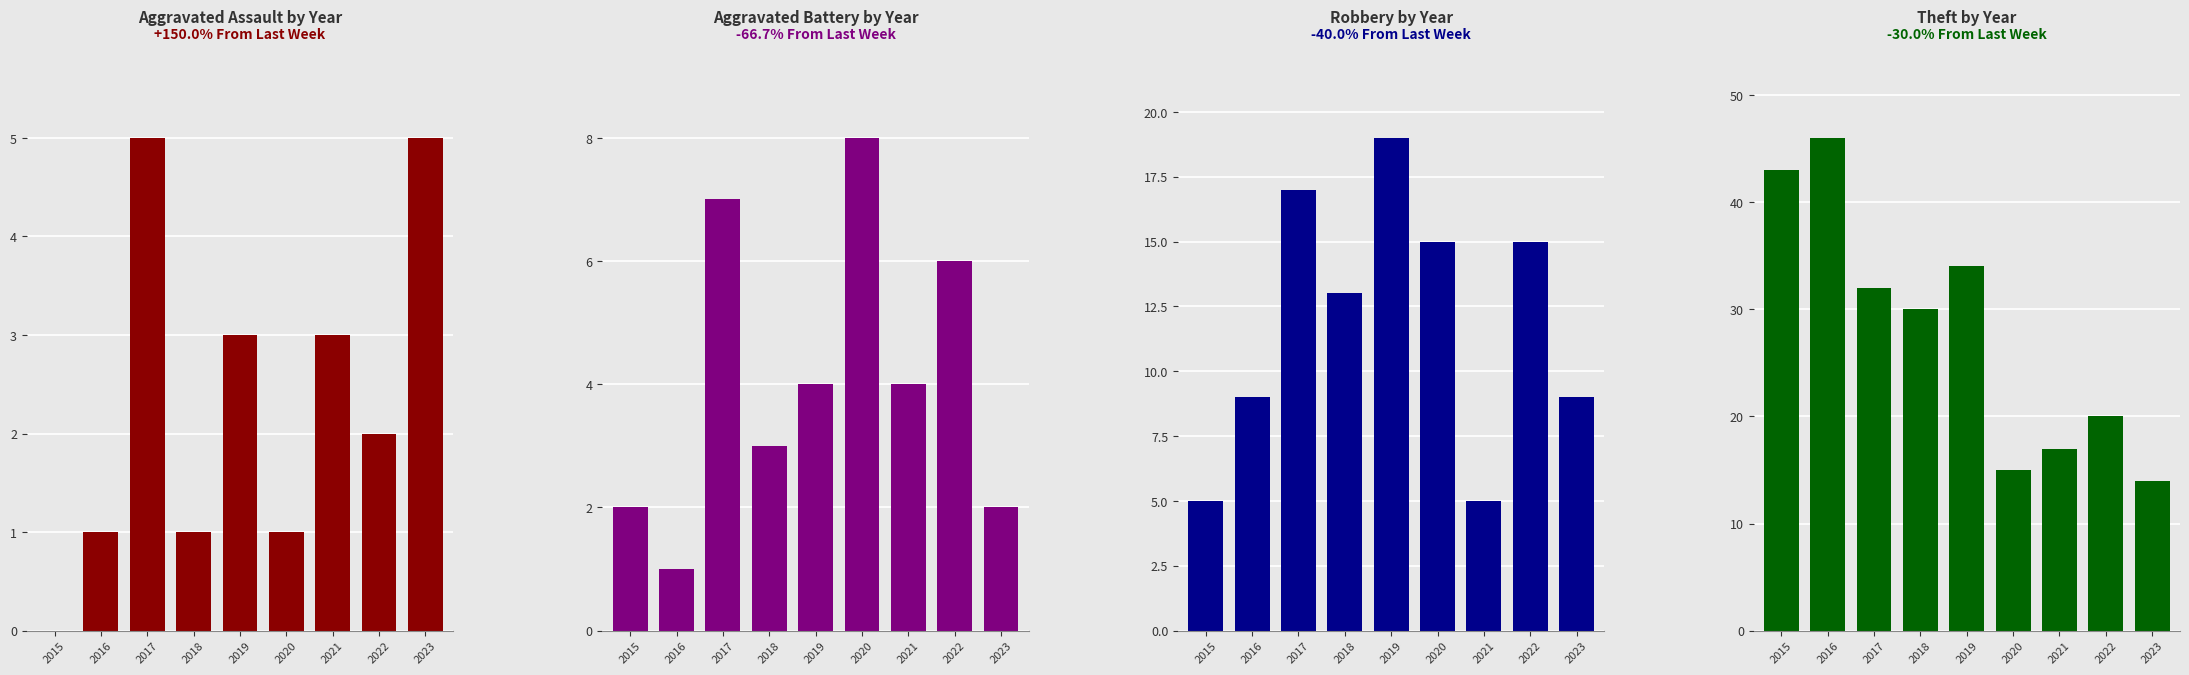

Which series has the widest spread of values?

Theft